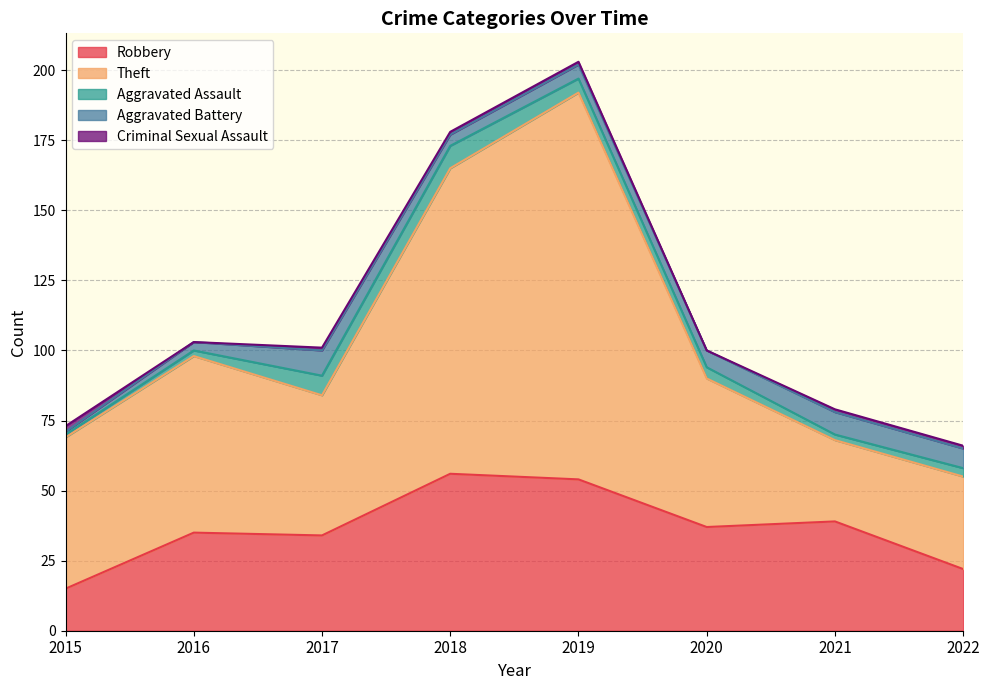

What are all the series names shown in the legend?

Robbery, Theft, Aggravated Assault, Aggravated Battery, Criminal Sexual Assault